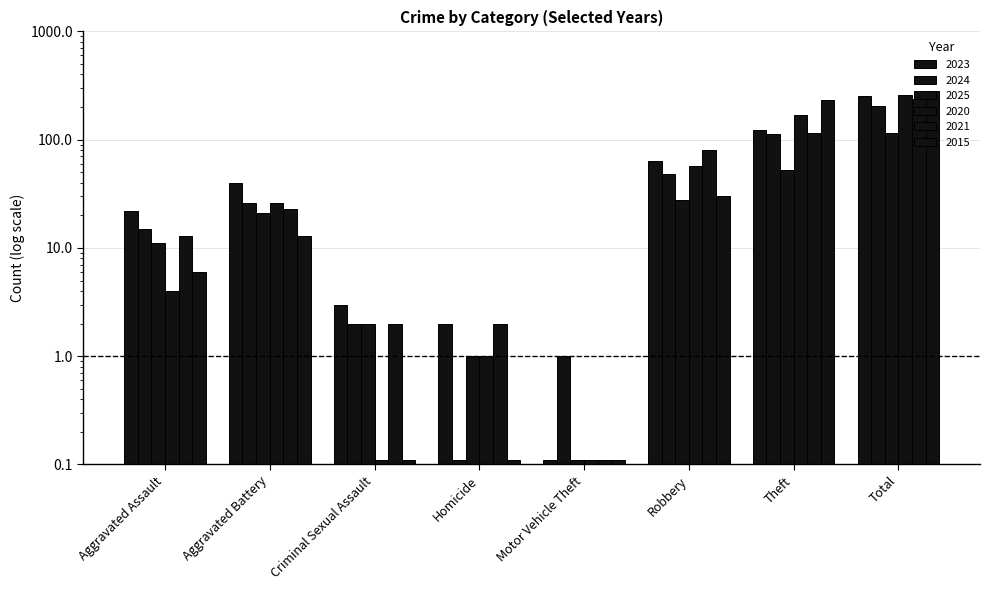

Which label corresponds to the smallest value in the chart?

Motor Vehicle Theft